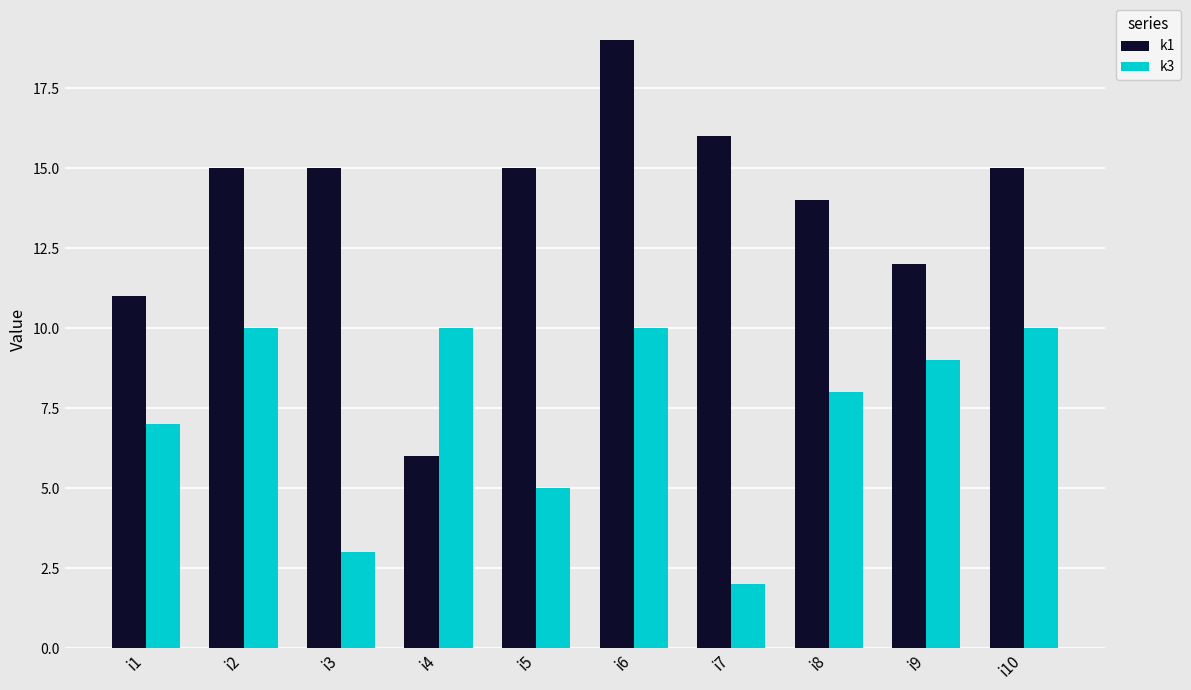

Rank the series at i1 from lowest to highest value.

k3, k1